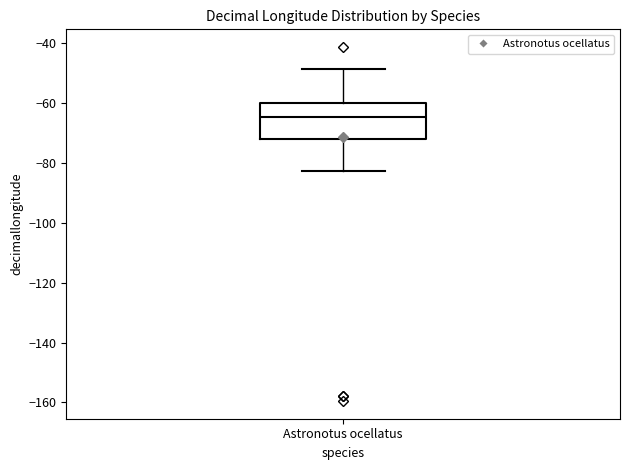

Where does the median line of the box for Astronotus ocellatus sit on the y-axis? The values are not printed on the chart, so give them approximately, as read against the axis.

-64